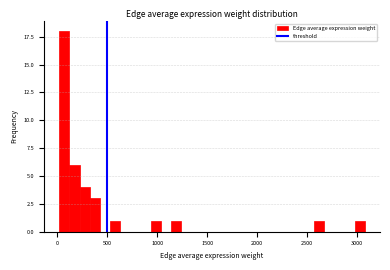

Read against the x-axis, roughly where is the centre of the tallest bar?

50